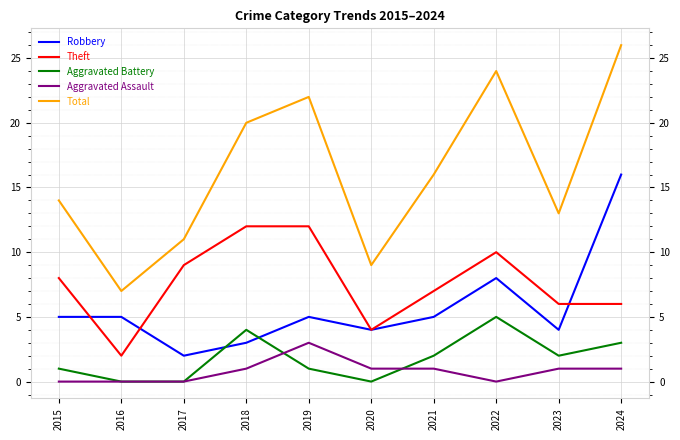

The value of Aggravated Assault at 2019 is 1. True or false?

False